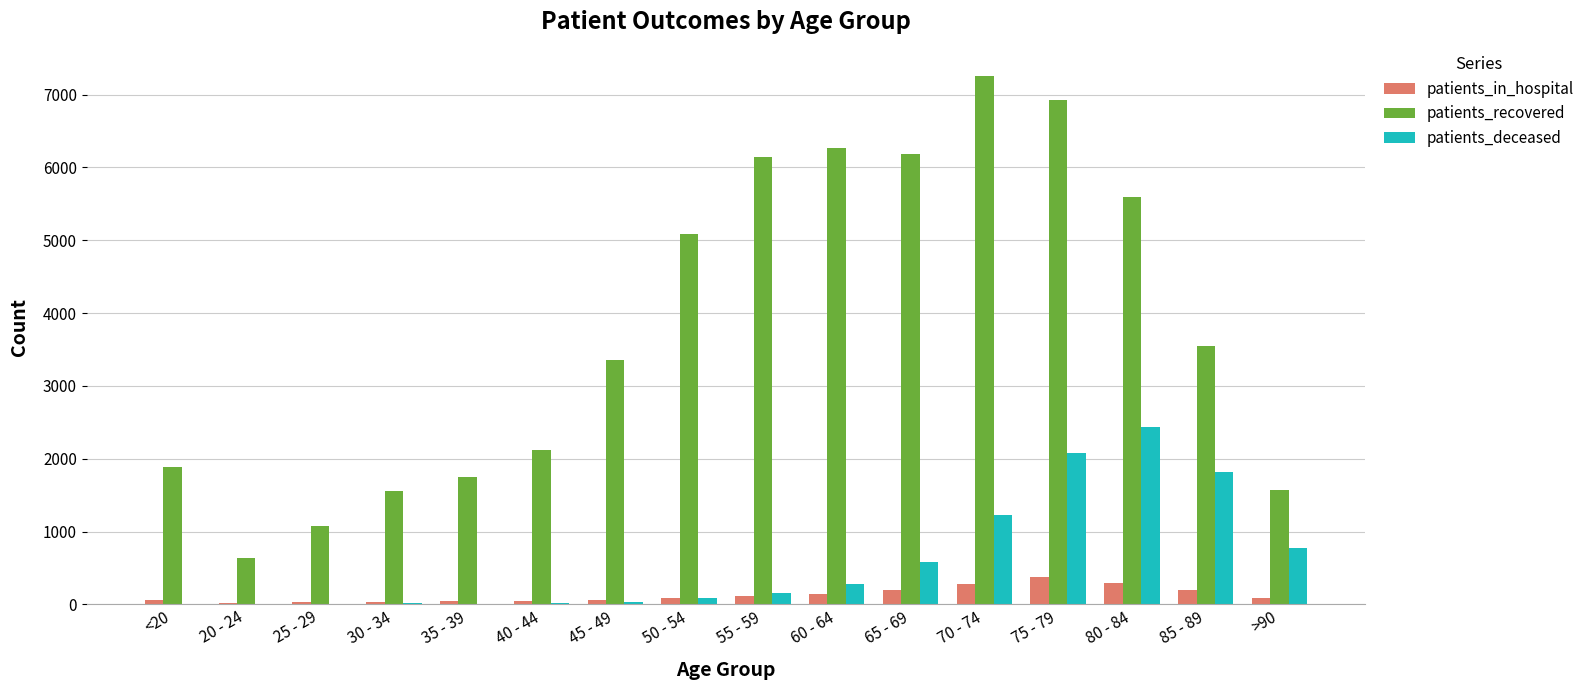

Which series changed the most between 45 - 49 and 50 - 54?

patients_recovered